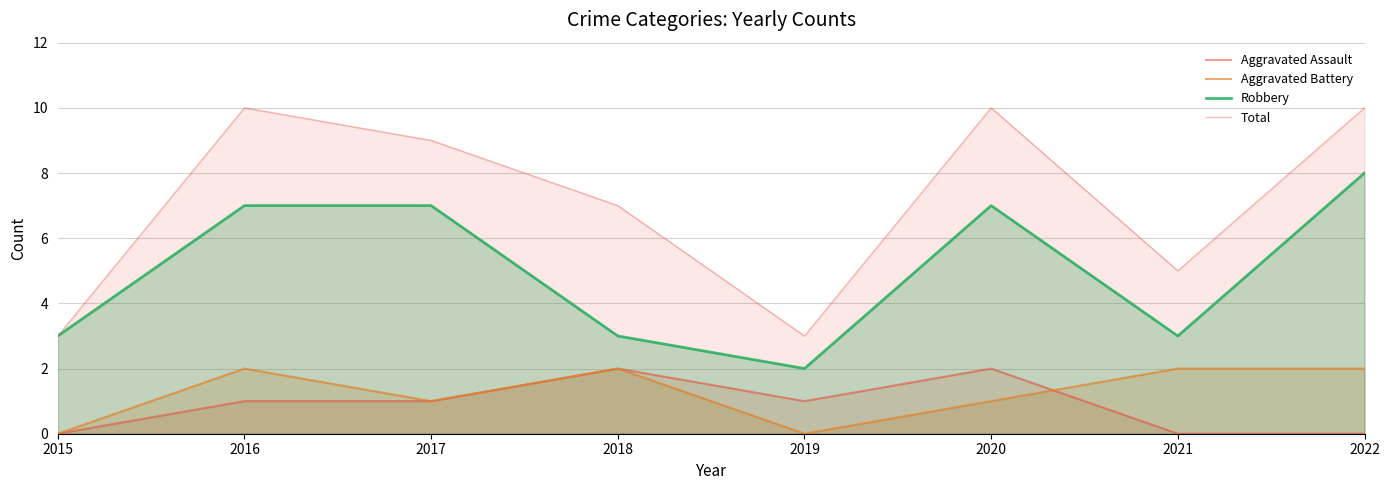

Which category has the highest value across all series?

2016